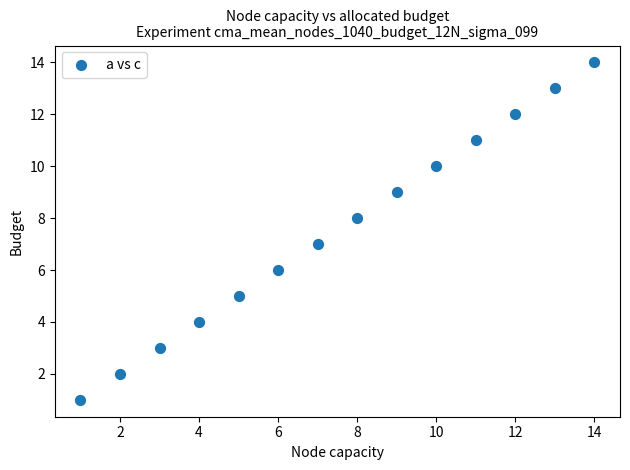

What is the range of Y values (max minus min)?

13